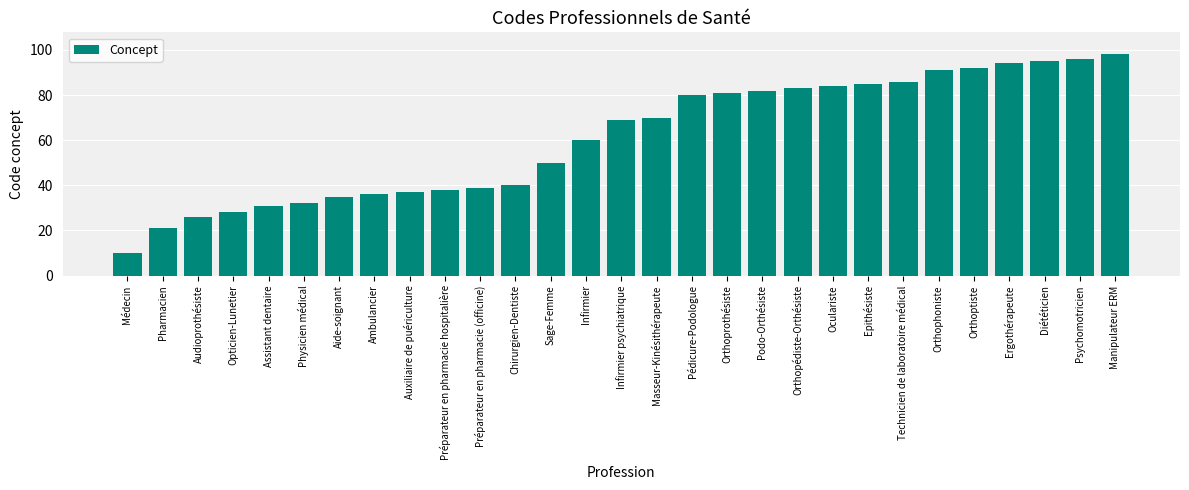

The chart shows a value of 142 at Epithésiste. True or false?

False